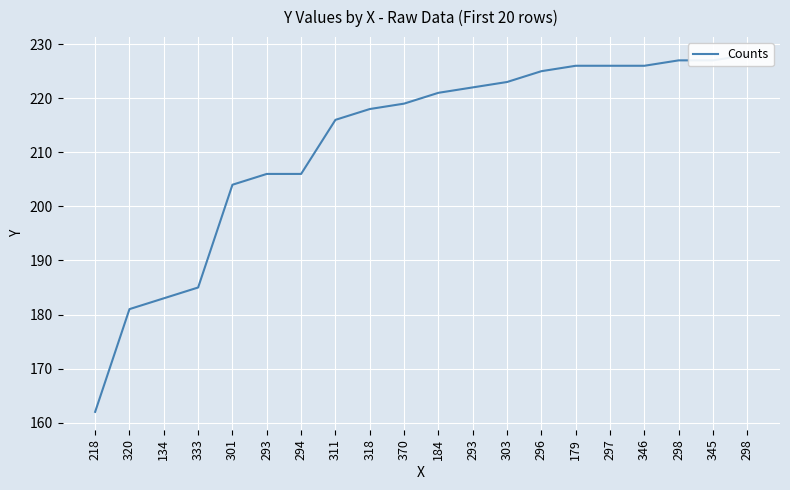

At which category does the chart reach its peak across all series?

298